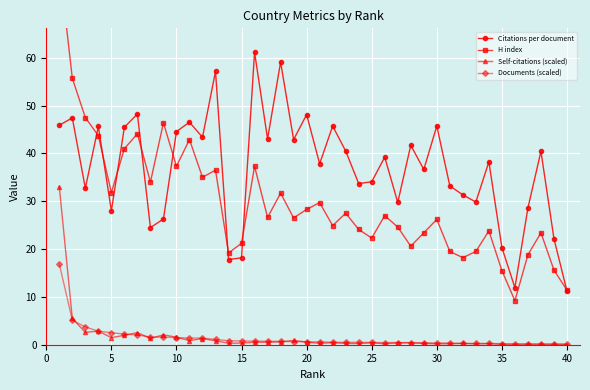

What is the maximum value for Documents (scaled)?

16.9